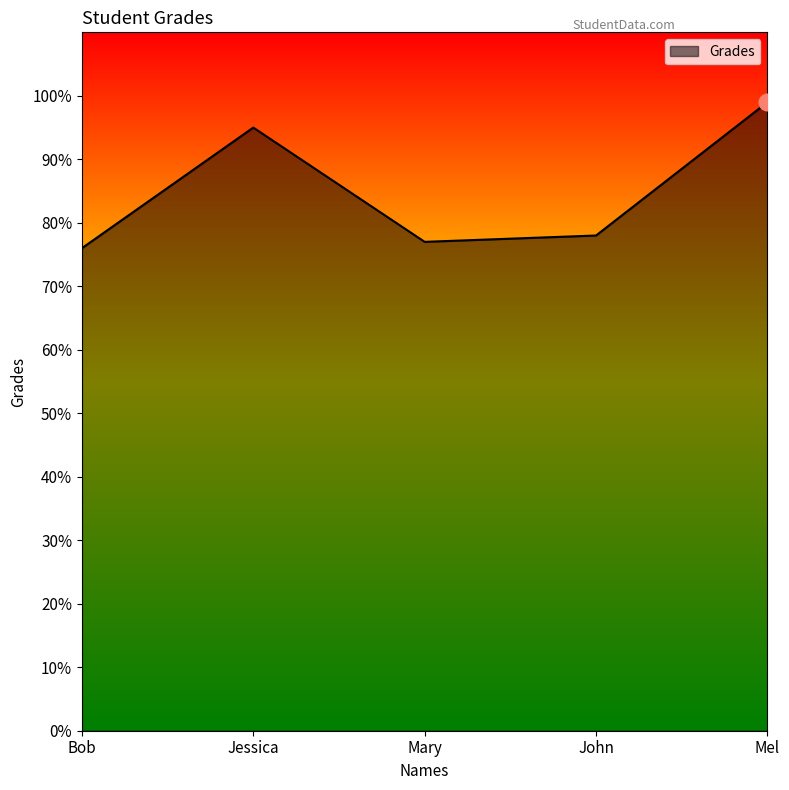

What is the change in value from Bob to Jessica?

+19